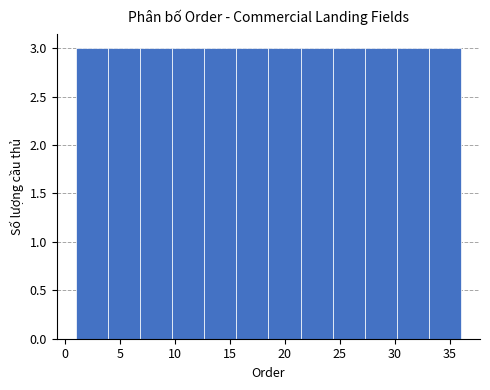

Reading left to right, list every bar in this chart as the range it spans on the x-axis followed by its height. Neither the bar edges nor the heights are printed on the chart, so give them approximately, as read against the axes.

1.0 to 4.0: 3
4.0 to 7.0: 3
7.0 to 10.0: 3
10.0 to 12.5: 3
12.5 to 15.5: 3
15.5 to 18.5: 3
18.5 to 21.5: 3
21.5 to 24.5: 3
24.5 to 27.5: 3
27.5 to 30.0: 3
30.0 to 33.0: 3
33.0 to 36.0: 3